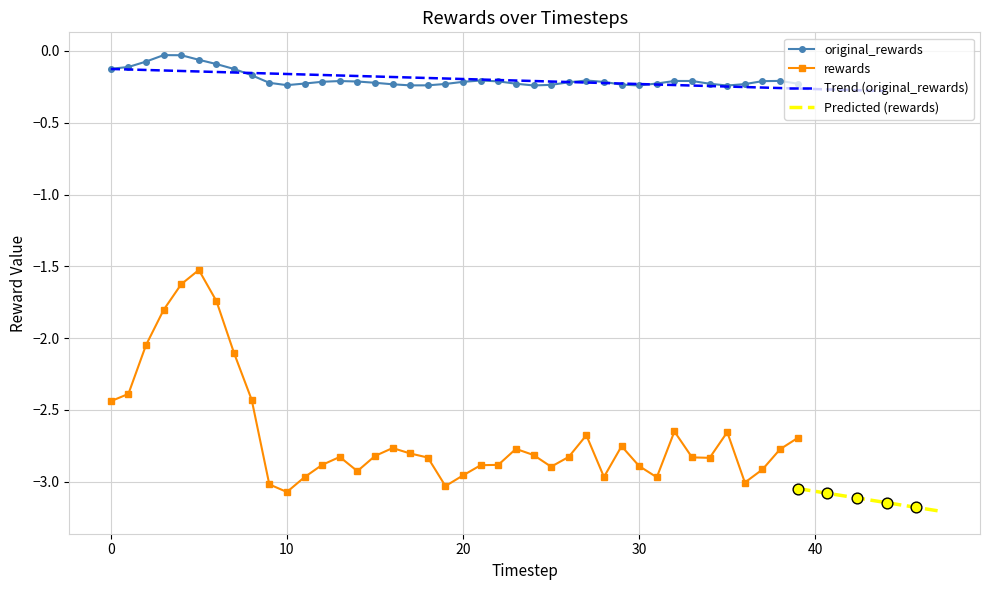

Which series contains the highest Y value?

original_rewards